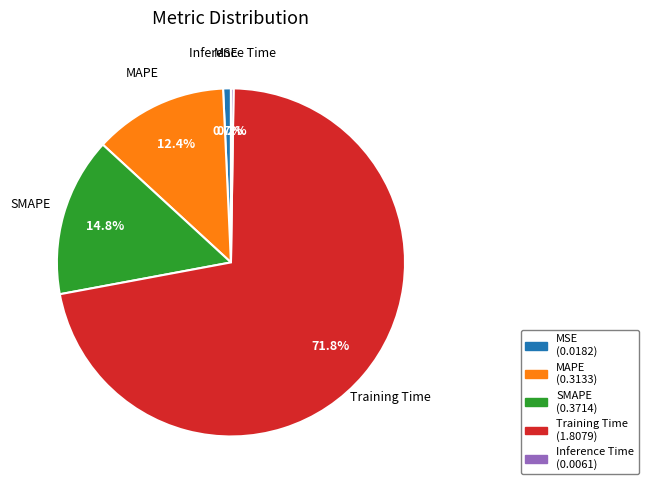

Between SMAPE and Training Time, which is larger?

Training Time